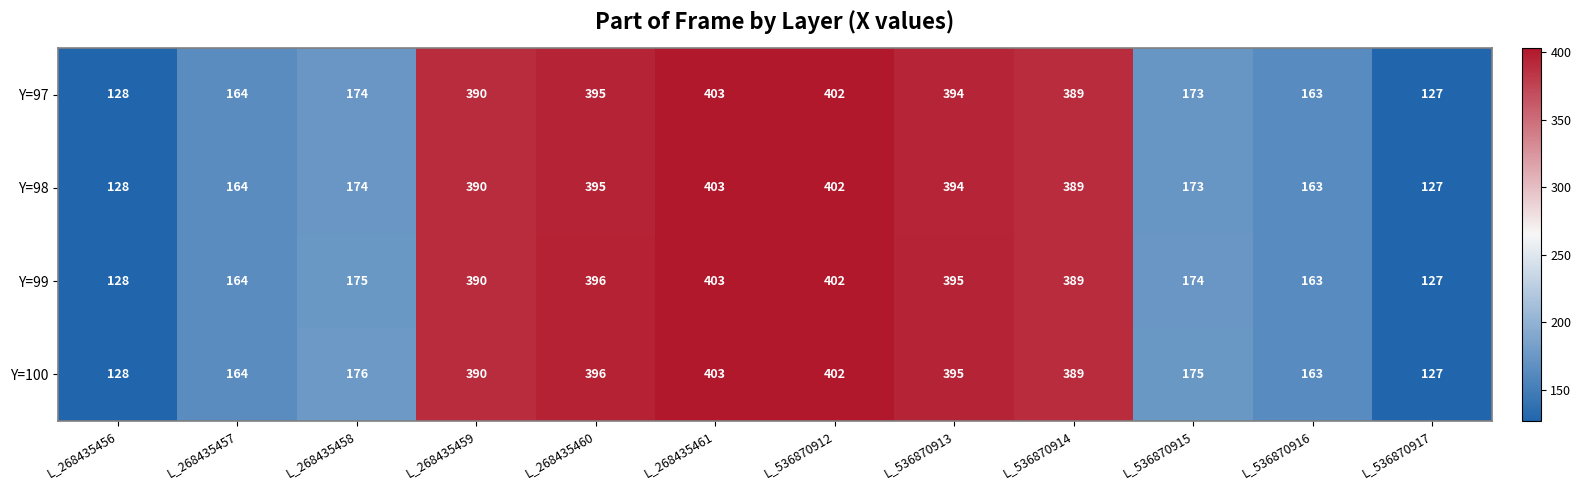

Is it true that Y=100 equals 402 at L_536870912?

True